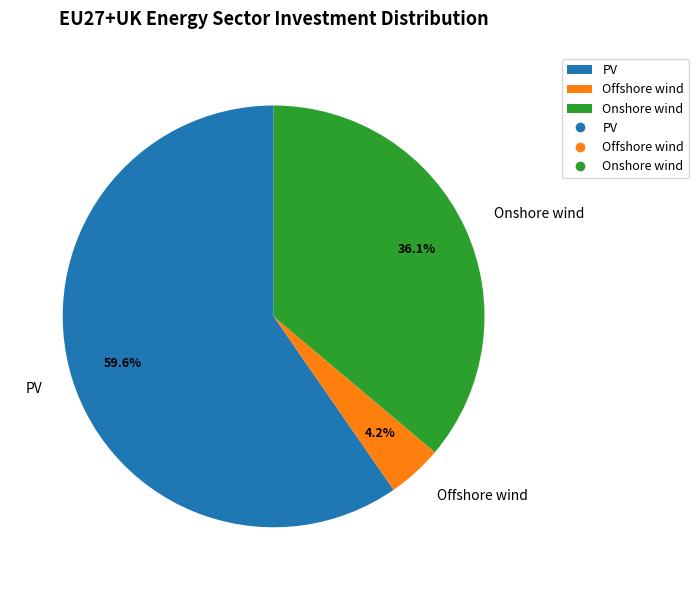

To the nearest percent, what is the average slice percentage?

33%